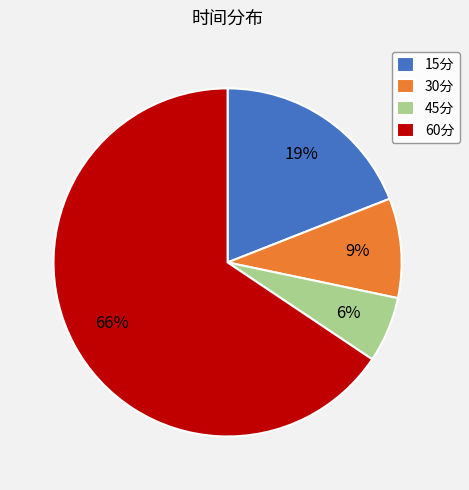

Which category has the biggest portion of the pie?

60分